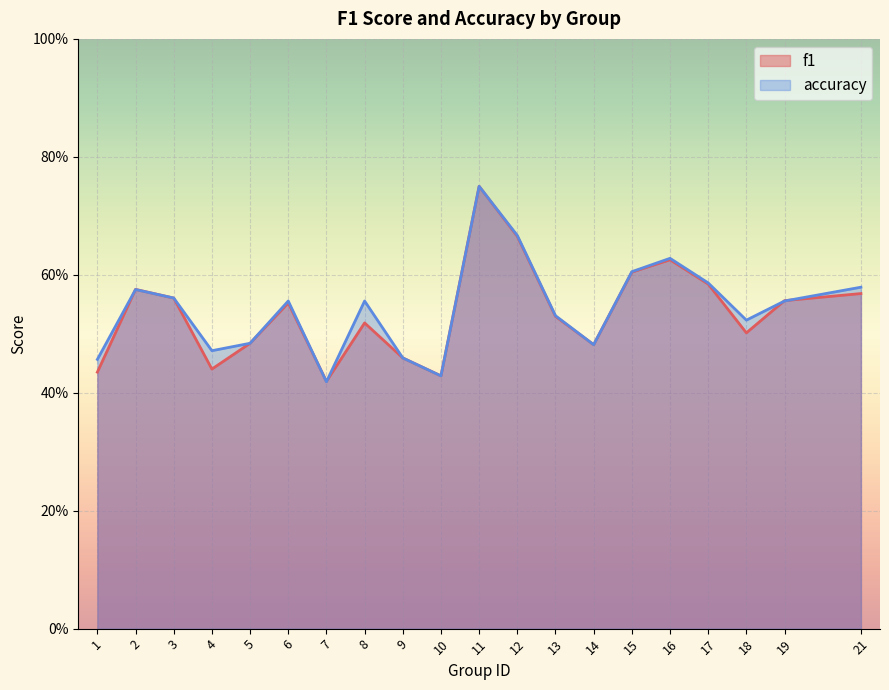

Which series ends up on top after the final intersection of accuracy and f1?

accuracy